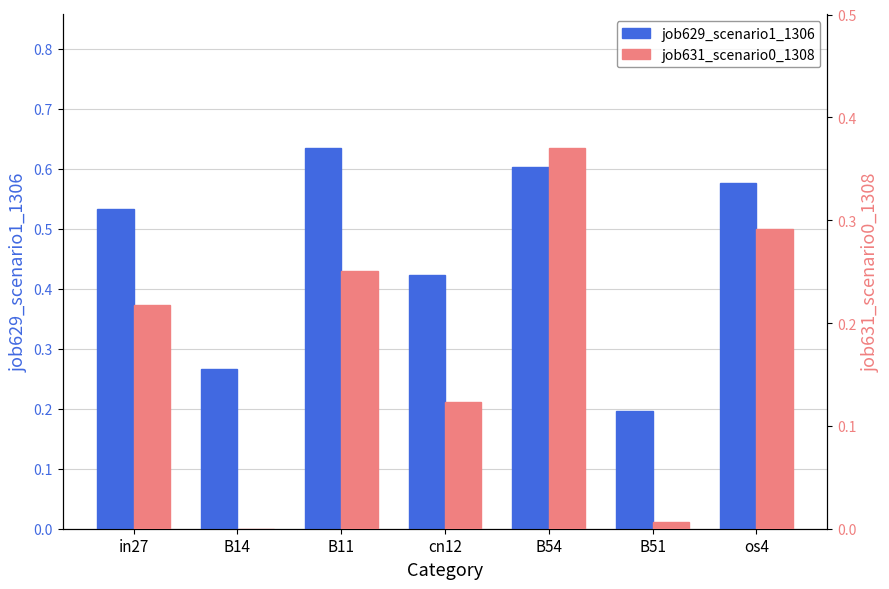

What is the difference between the maximum and minimum values in the job629_scenario1_1306 series?

0.4